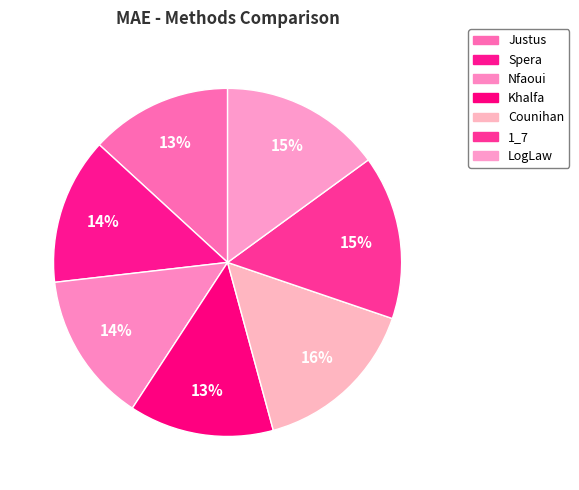

What is the smallest slice in the pie chart?

Justus